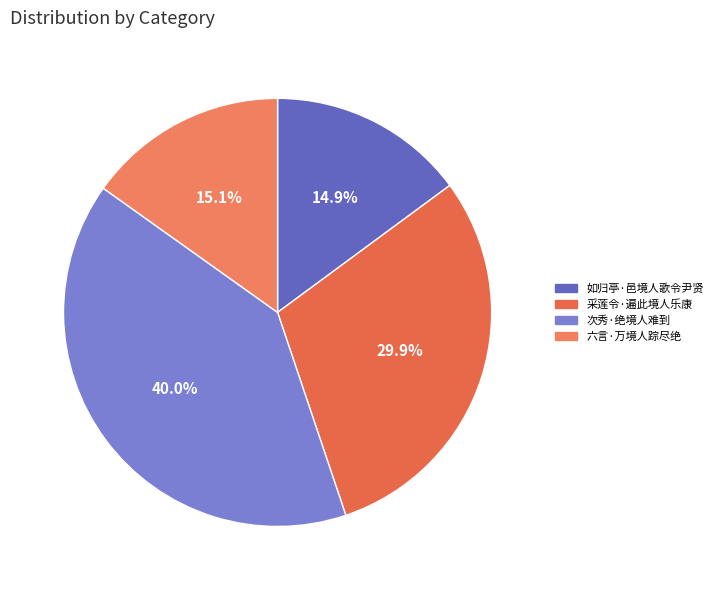

To the nearest percent, what percentage of the pie is 次秀·绝境人难到?

40%